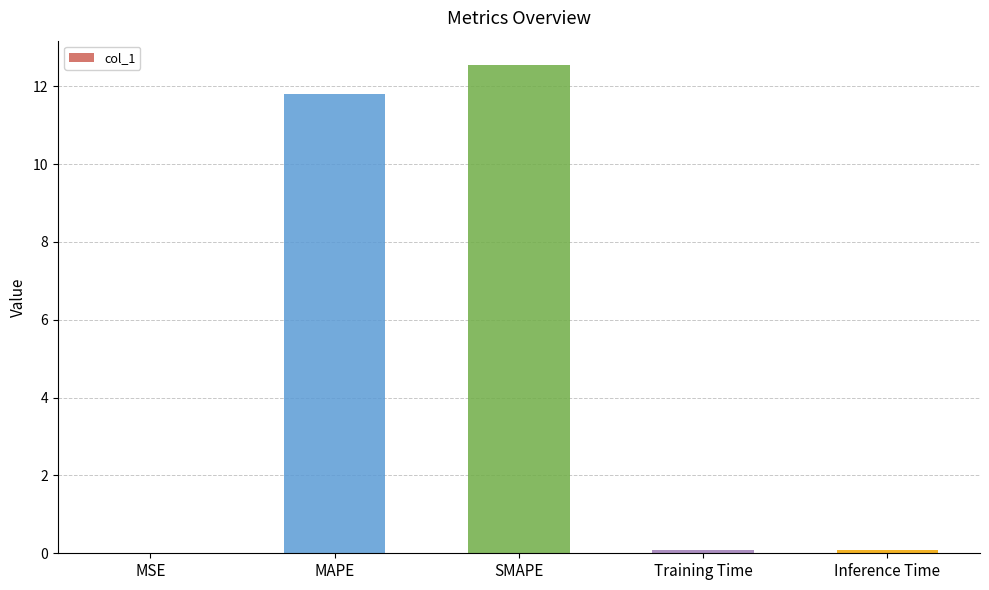

Which label corresponds to the largest value in the chart?

SMAPE